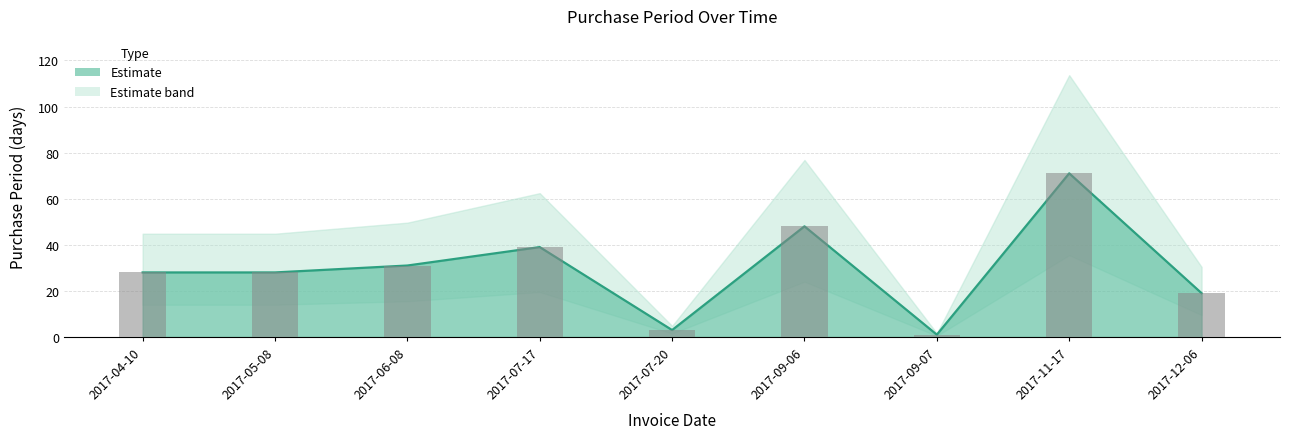

What is the value of the 1st bar from the left?

28